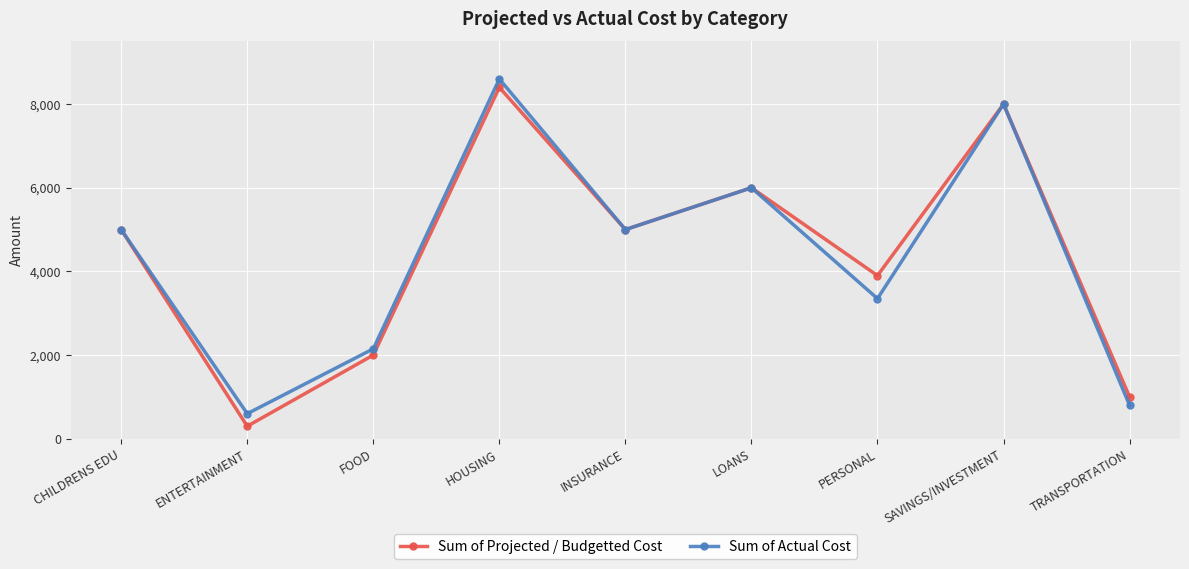

True or false: Sum of Actual Cost has more than 2 interior local peaks.

True